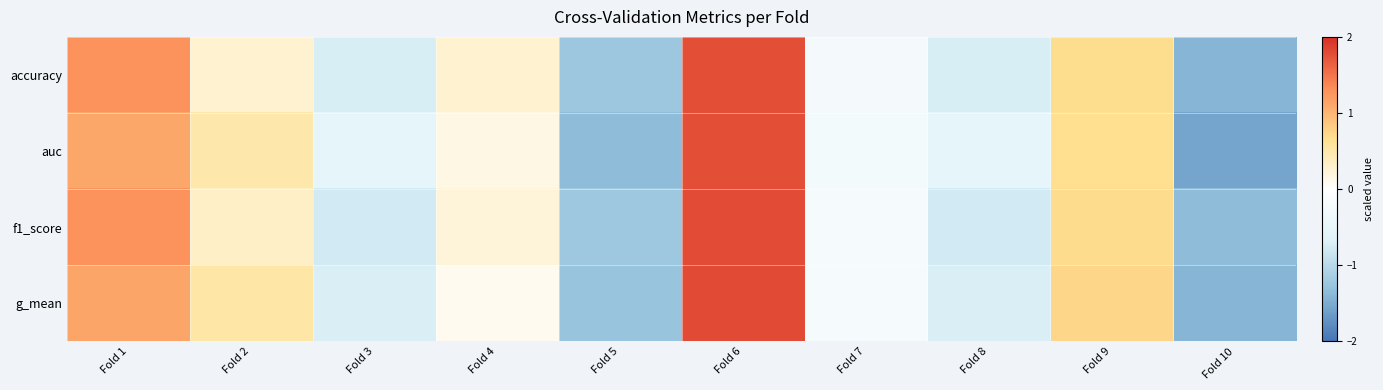

What is the total value across all series at Fold 7?

-0.9